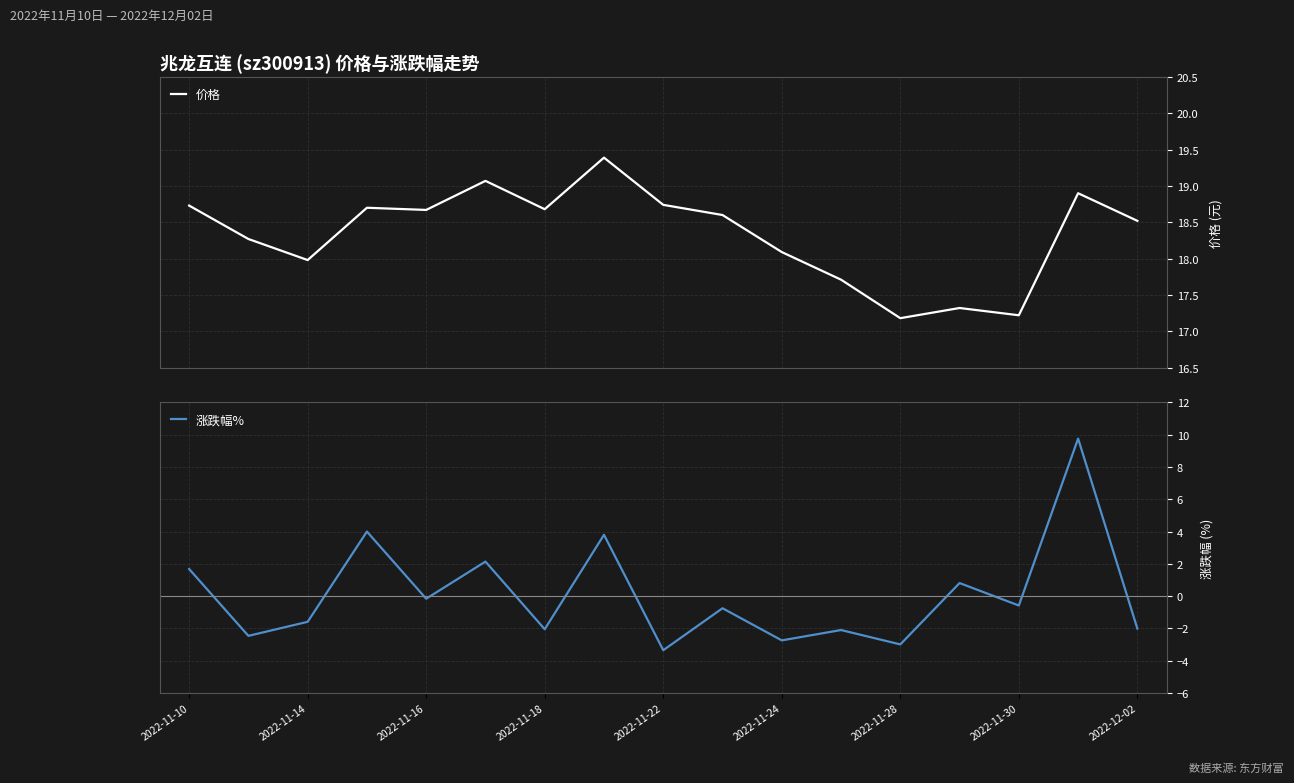

What is the lowest value of the 价格 series?

17.2